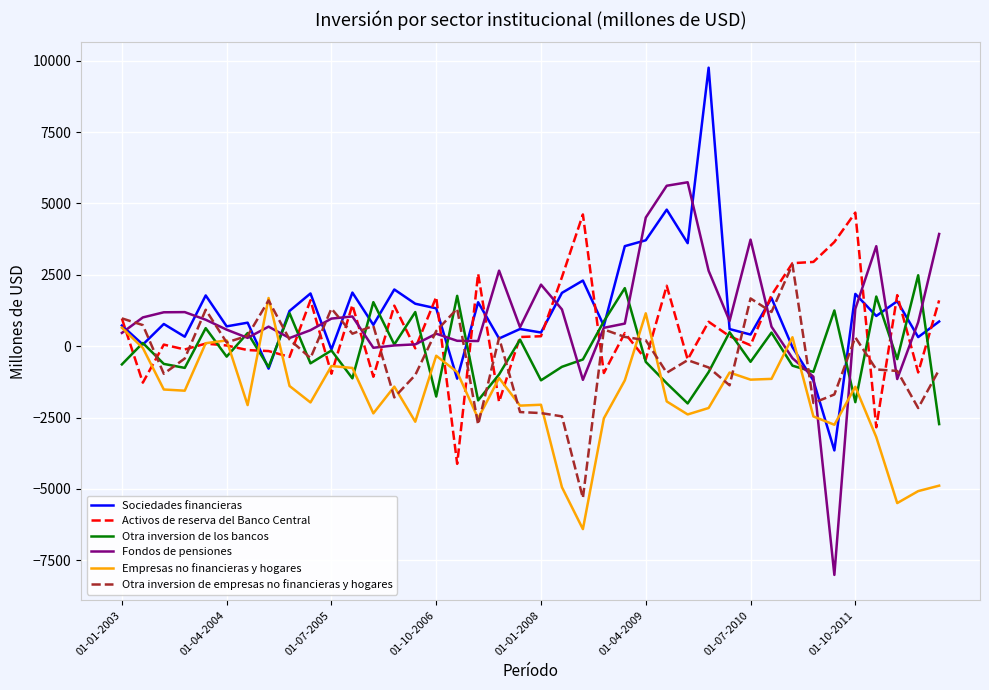

In Fondos de pensiones, how many points are lower than both neighbors (excluding endpoints)?

9